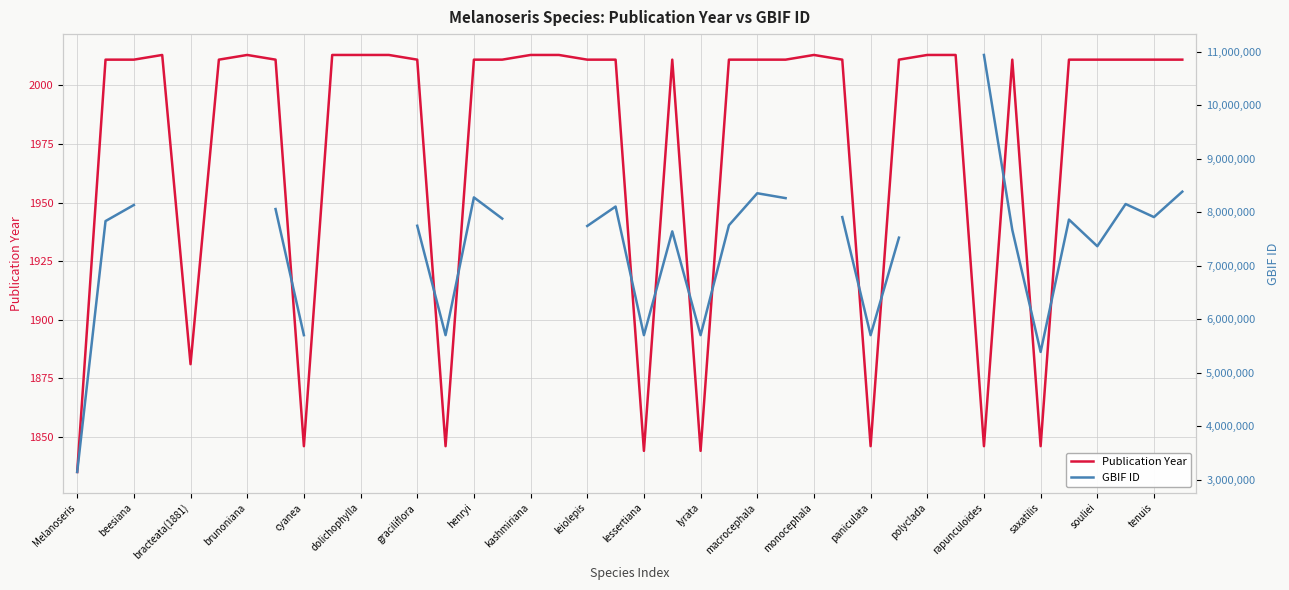

The value of Publication Year at macrocephala is 2986. True or false?

False